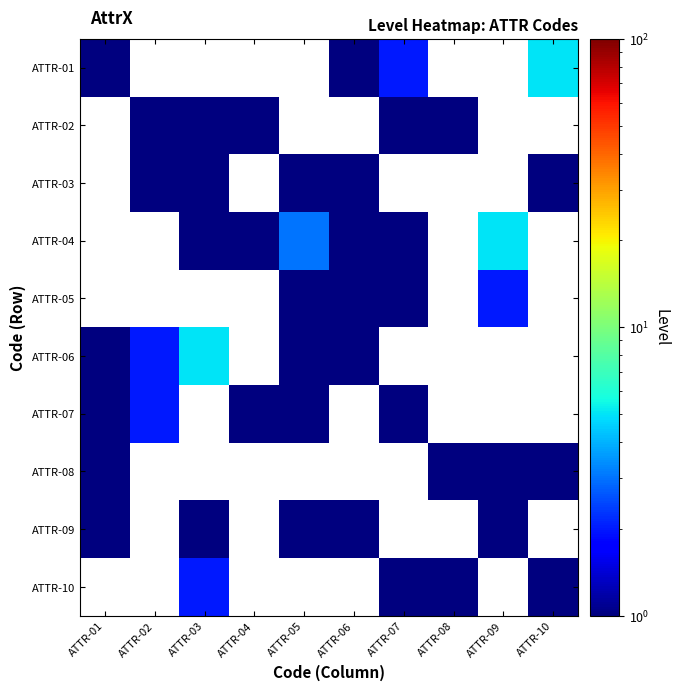

Which series has the largest range (max minus min)?

ATTR-01